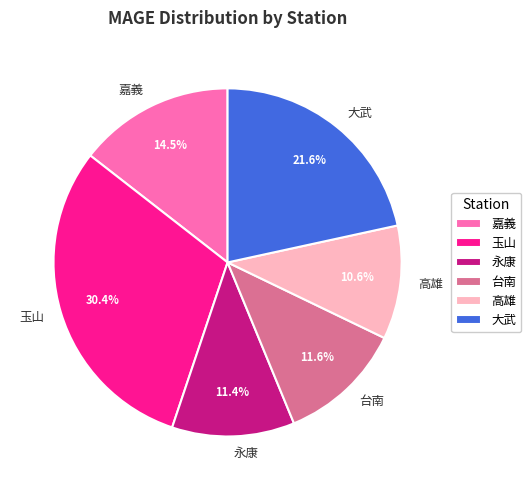

To the nearest percent, what portion does 高雄 represent?

11%